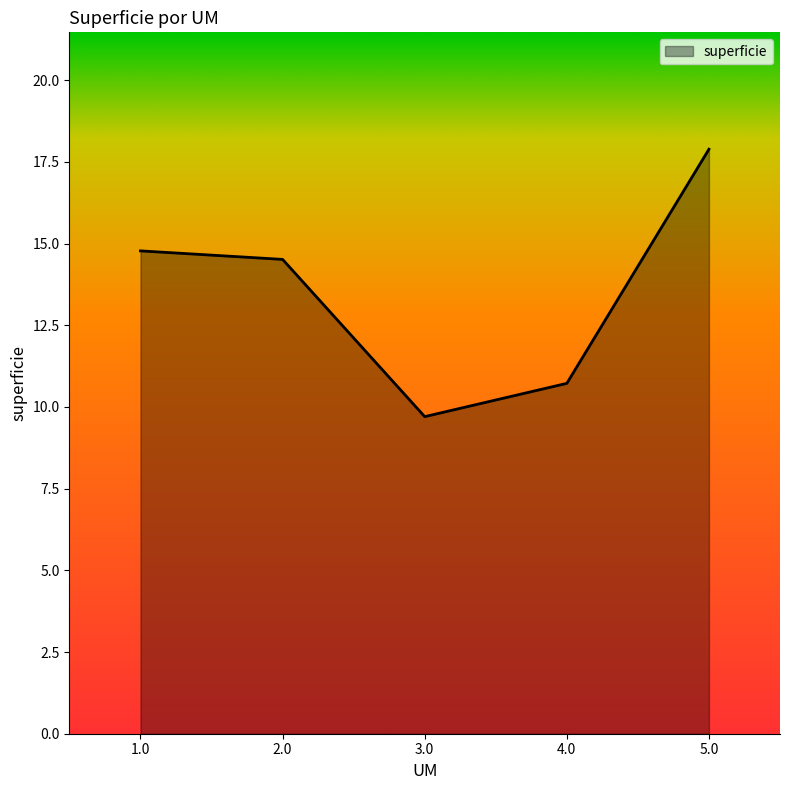

What is the sum of the values at 2.0 and 3.0?

24.2